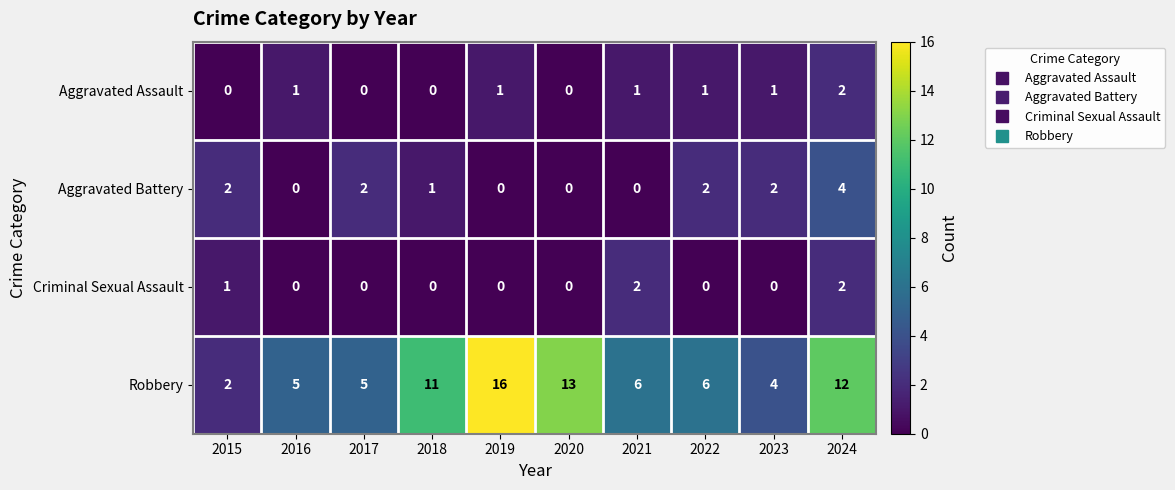

Is it true that Aggravated Battery equals 0 at 2019?

True